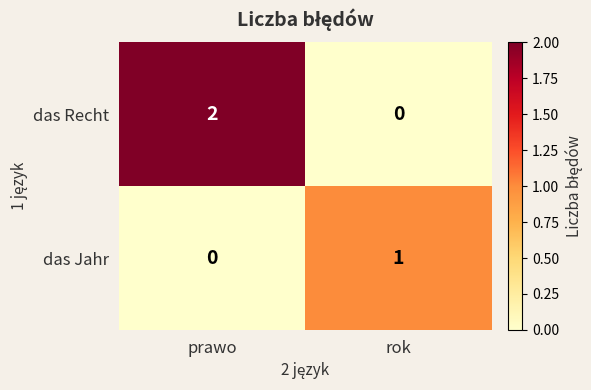

What is the maximum value shown in the chart?

2